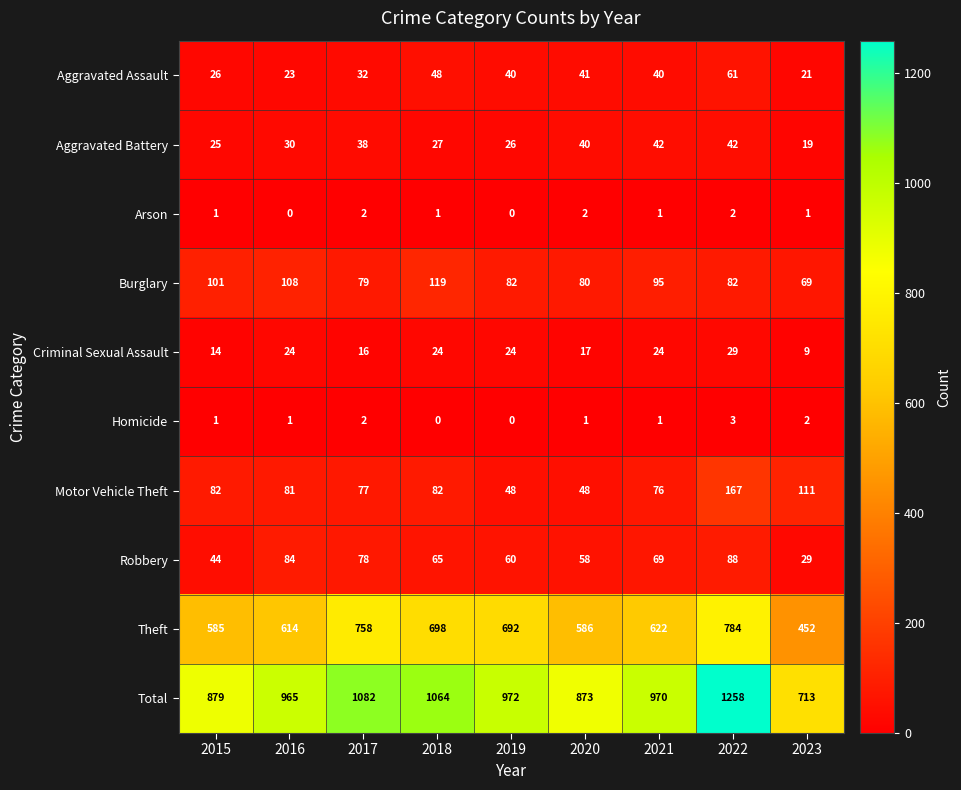

Which series has the widest spread of values?

Total